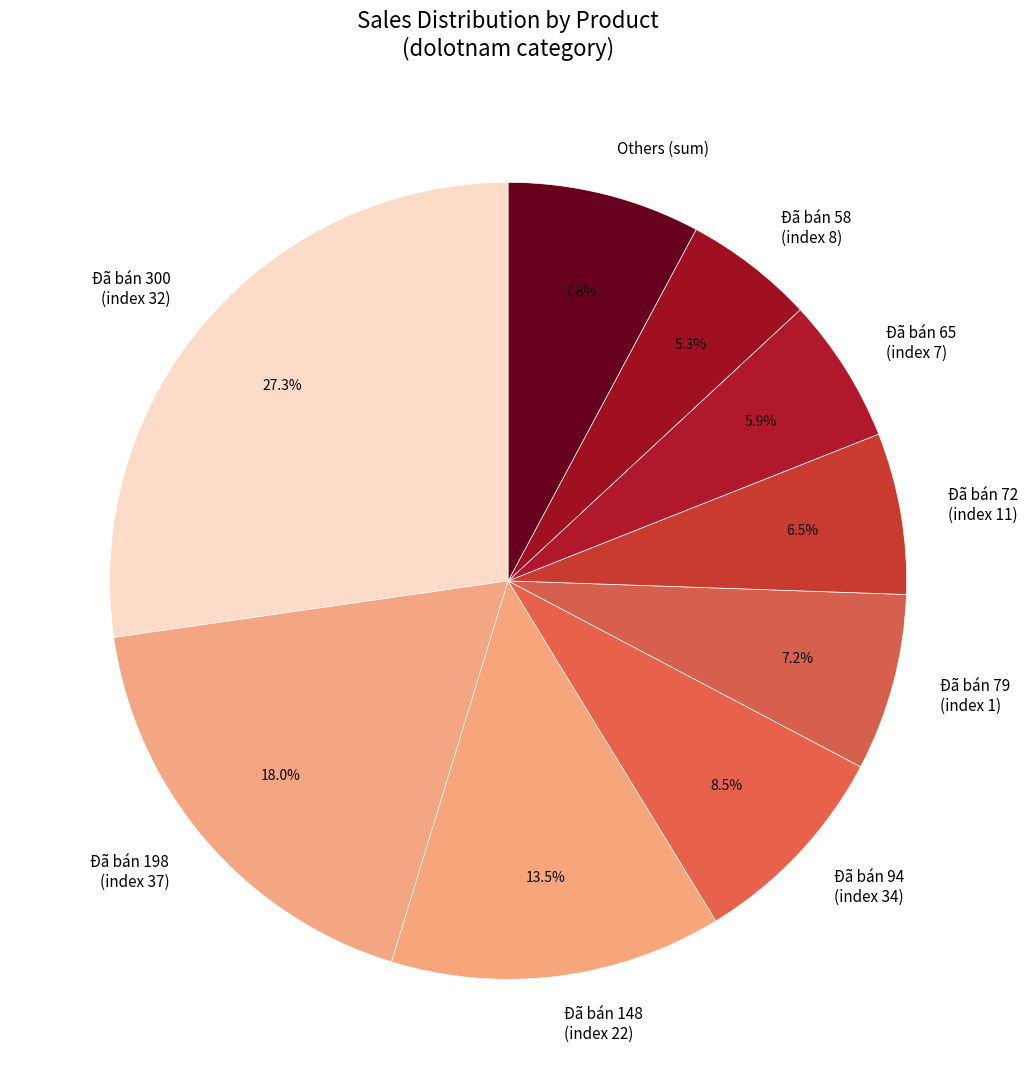

Does any single category account for the majority?

No